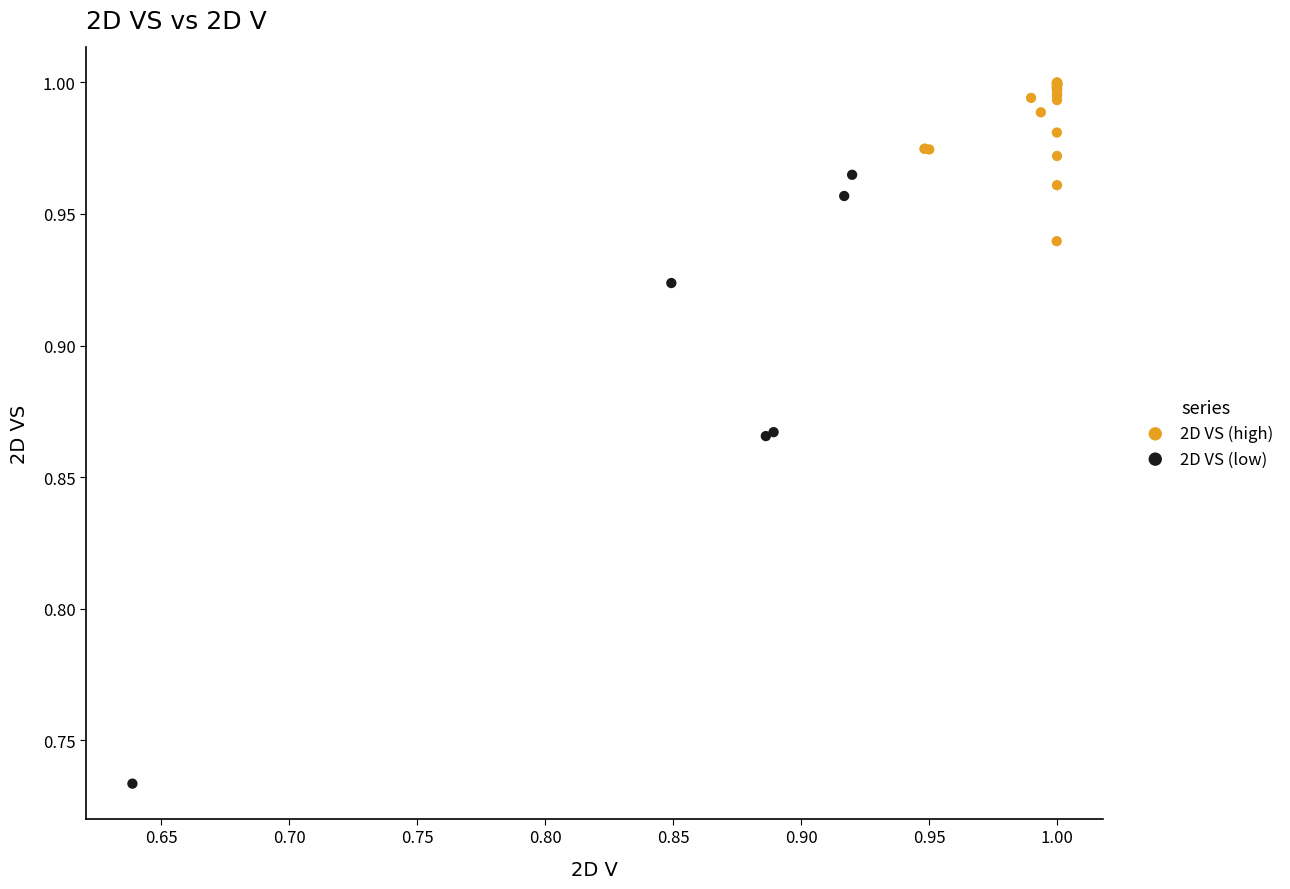

Which series contains the highest Y value?

2D VS (high)